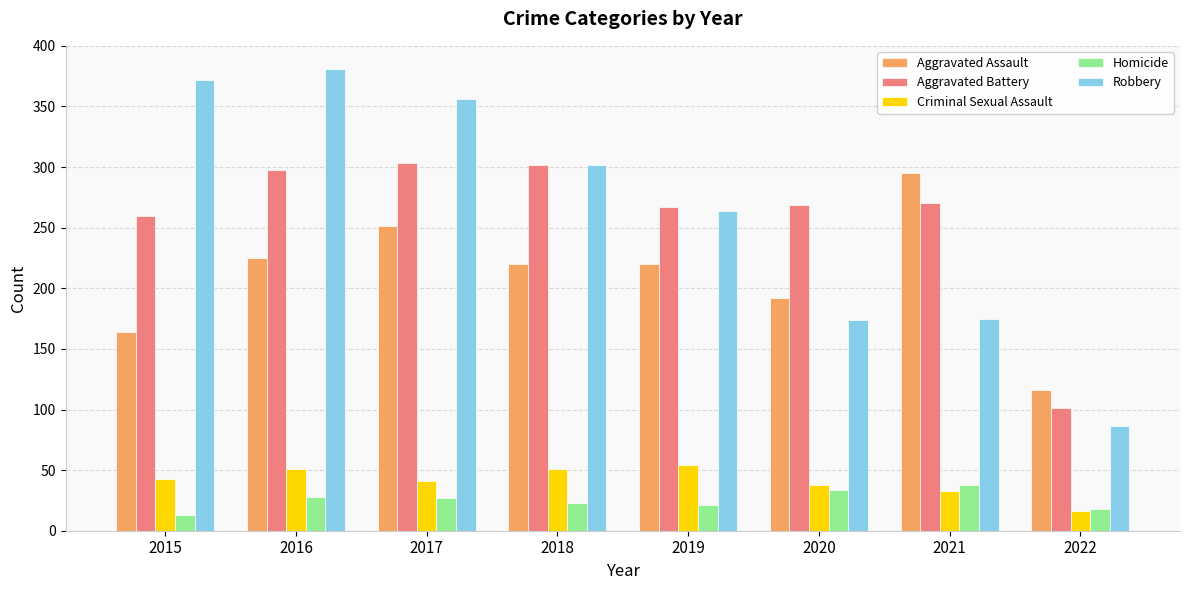

What is the sum of the Aggravated Battery values at 2022 and 2019?

368